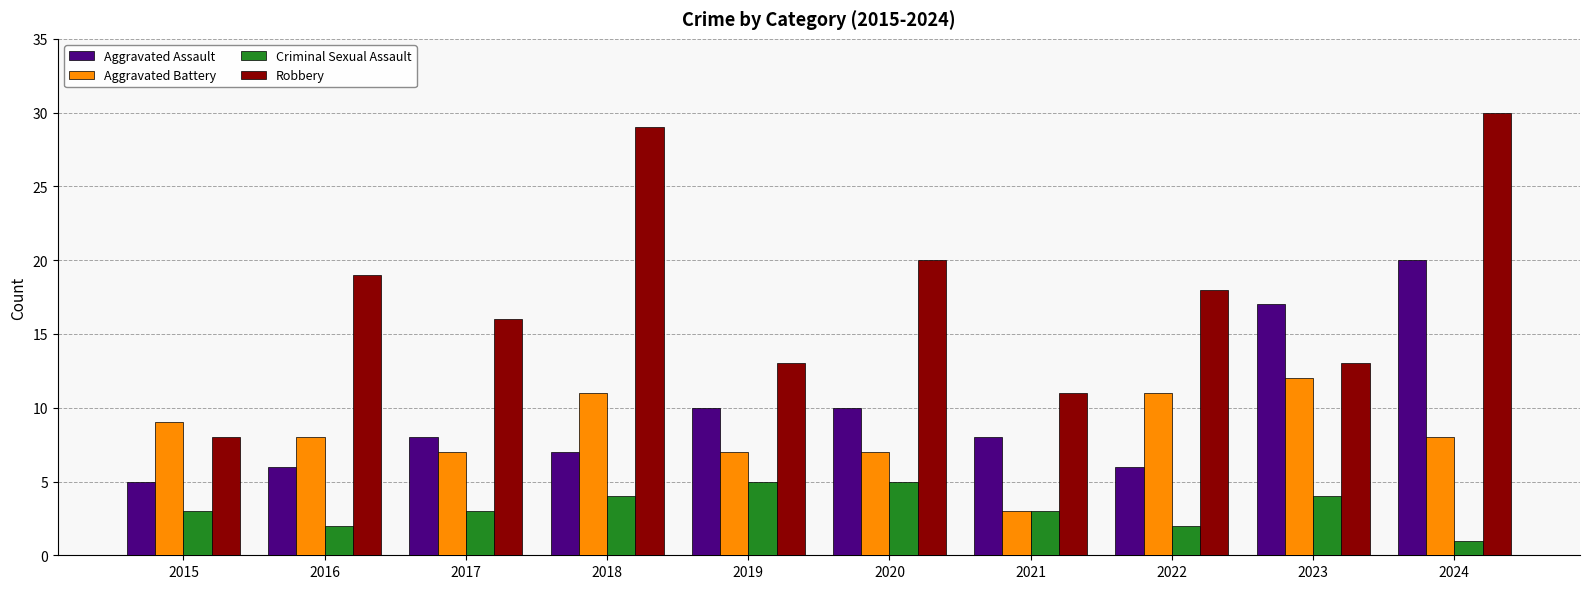

Which label corresponds to the largest value in the chart?

2024